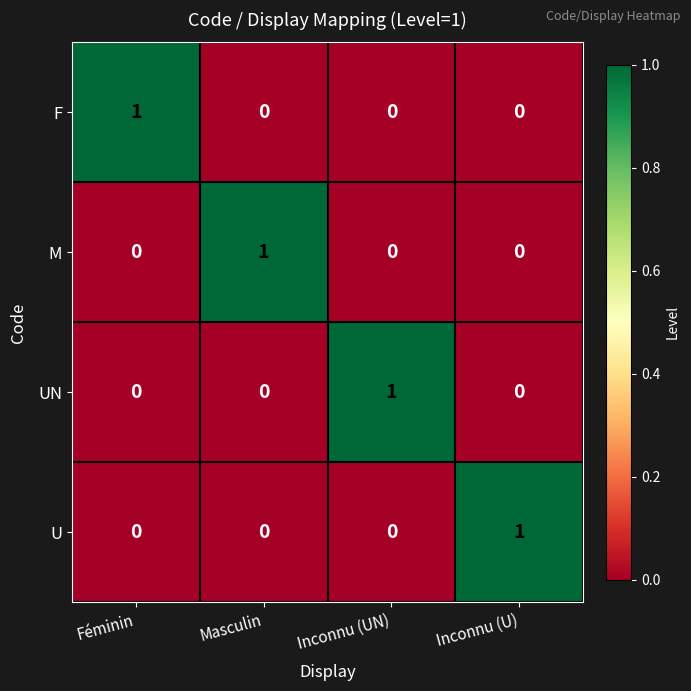

Reading left to right, transcribe all the data shown in this chart.

F: 1	0	0	0
M: 0	1	0	0
UN: 0	0	1	0
U: 0	0	0	1